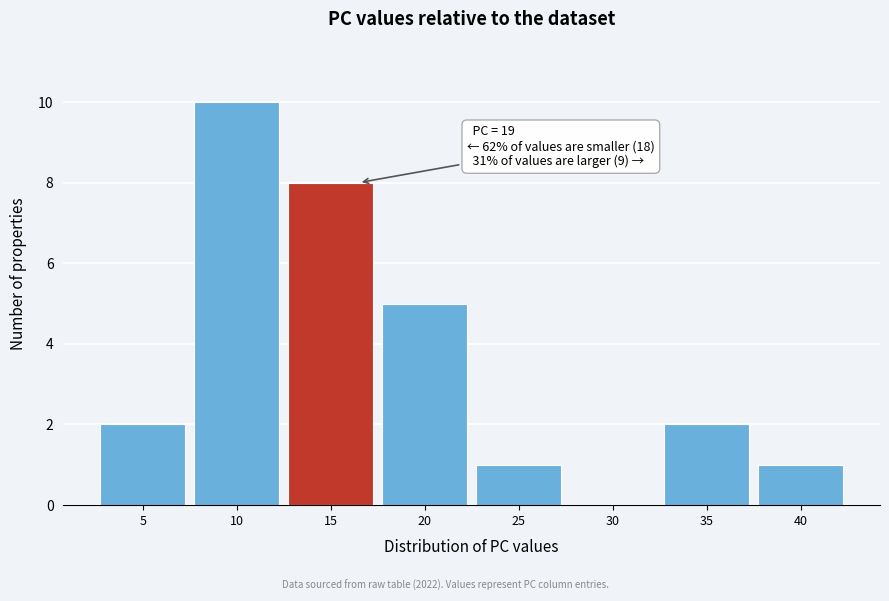

Reading left to right, extract all data points from this chart.

5=2	10=10	15=8	20=5	25=1	30=0	35=2	40=1